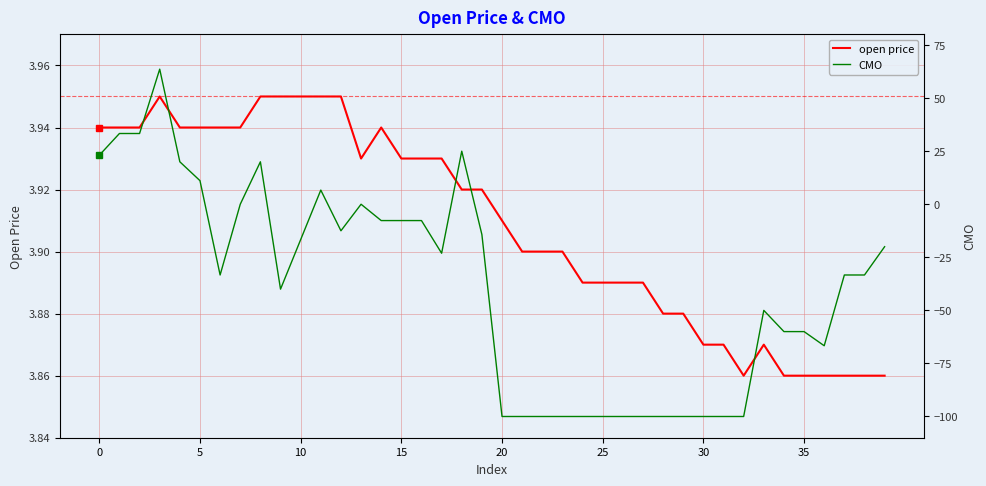

Does the chart have visible grid lines?

Yes